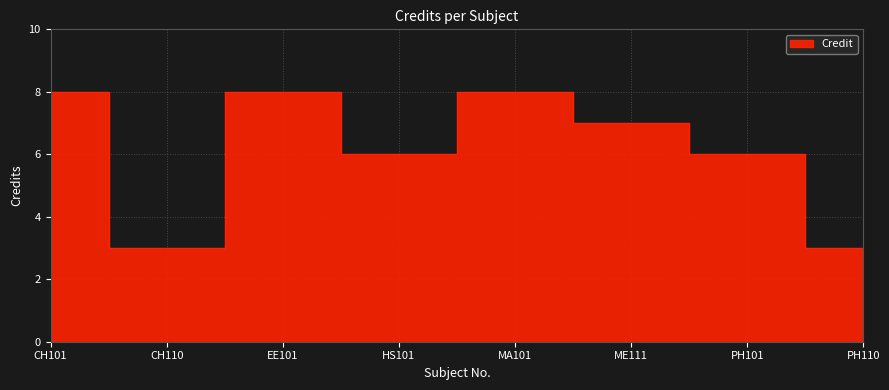

Is it true that the value at HS101 is 9?

False